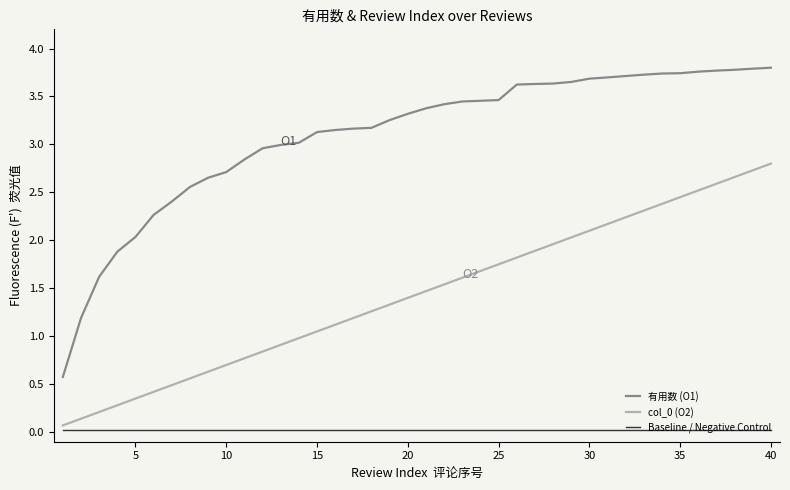

True or false: 有用数 (O1) and col_0 (O2) intersect in this chart.

False